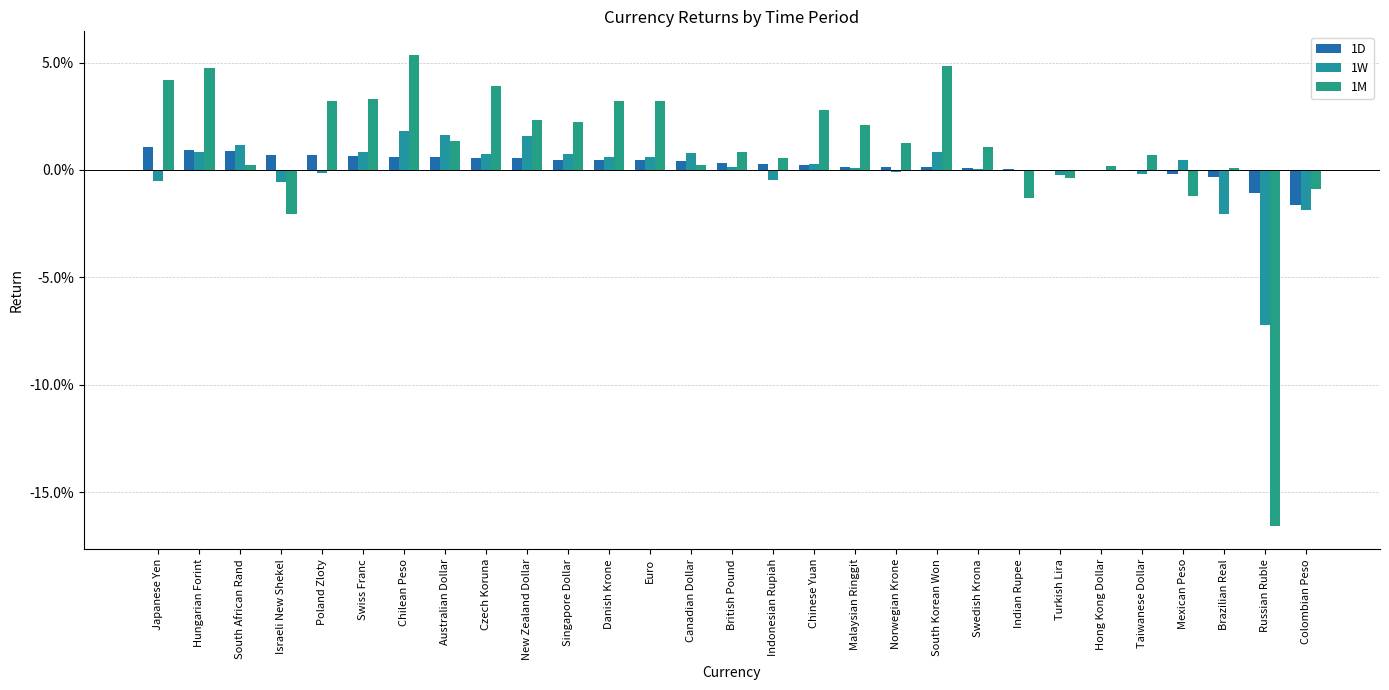

What is the label of the 1st bar from the left?

Japanese Yen